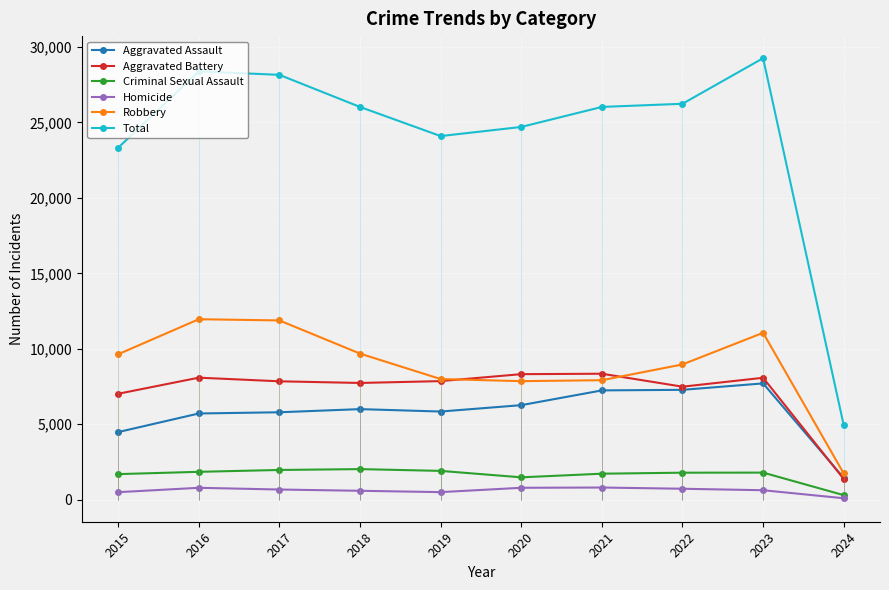

What are all the series names shown in the legend?

Aggravated Assault, Aggravated Battery, Criminal Sexual Assault, Homicide, Robbery, Total